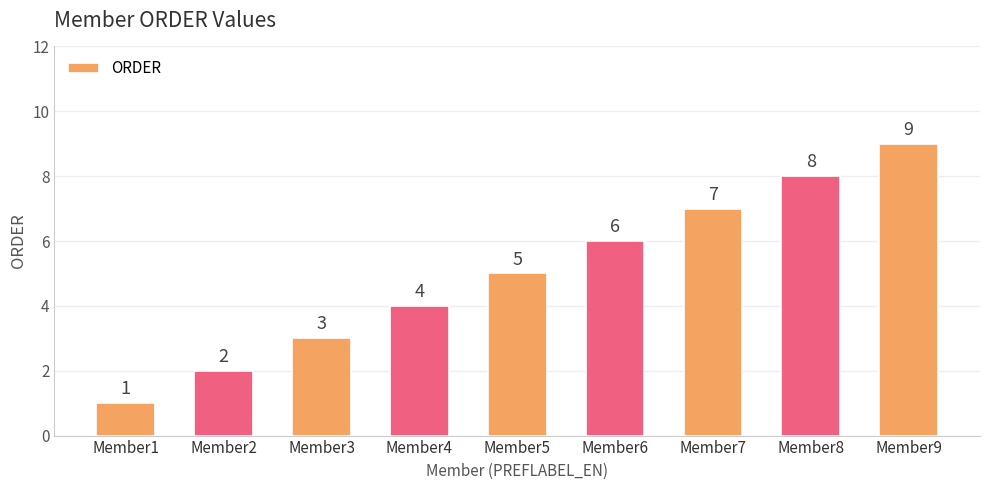

List the labels in order of value, largest first.

Member9, Member8, Member7, Member6, Member5, Member4, Member3, Member2, Member1